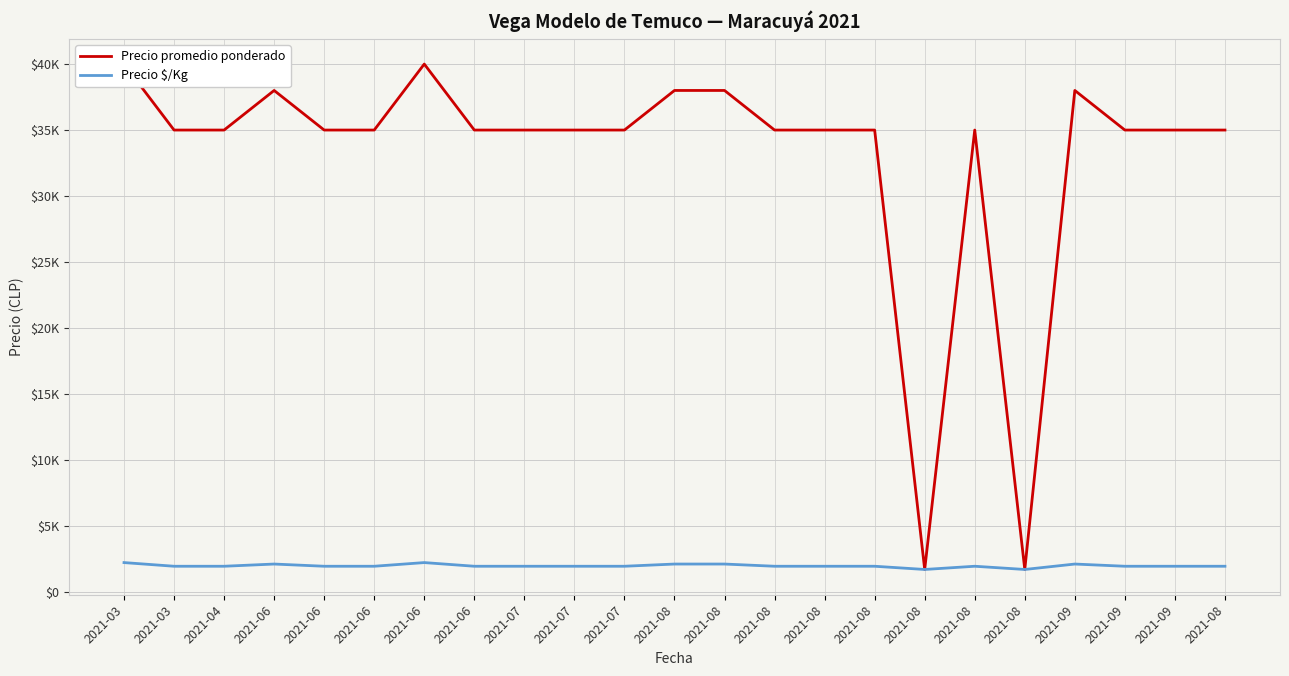

Reading right to left, list all the values displayed in this chart.

Precio promedio ponderado: 2021-08=35000	2021-09=35000	2021-09=35000	2021-09=38000	2021-08=1700	2021-08=35000	2021-08=1700	2021-08=35000	2021-08=35000	2021-08=35000	2021-08=38000	2021-08=38000	2021-07=35000	2021-07=35000	2021-07=35000	2021-06=35000	2021-06=40000	2021-06=35000	2021-06=35000	2021-06=38000	2021-04=35000	2021-03=35000	2021-03=40000
Precio $/Kg: 2021-08=1944	2021-09=1944	2021-09=1944	2021-09=2111	2021-08=1700	2021-08=1944	2021-08=1700	2021-08=1944	2021-08=1944	2021-08=1944	2021-08=2111	2021-08=2111	2021-07=1944	2021-07=1944	2021-07=1944	2021-06=1944	2021-06=2222	2021-06=1944	2021-06=1944	2021-06=2111	2021-04=1944	2021-03=1944	2021-03=2222